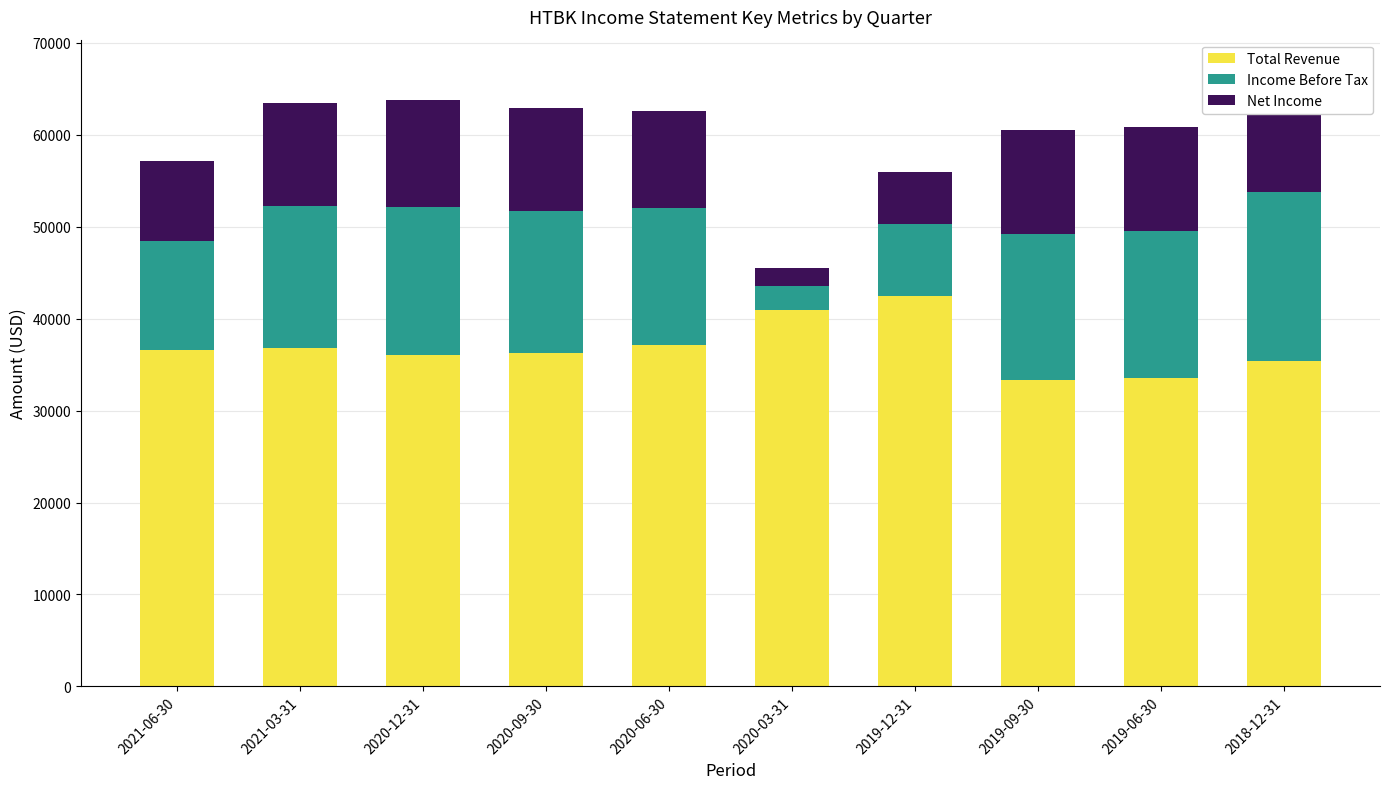

Which series changed the most between 2020-12-31 and 2019-09-30?

Total Revenue